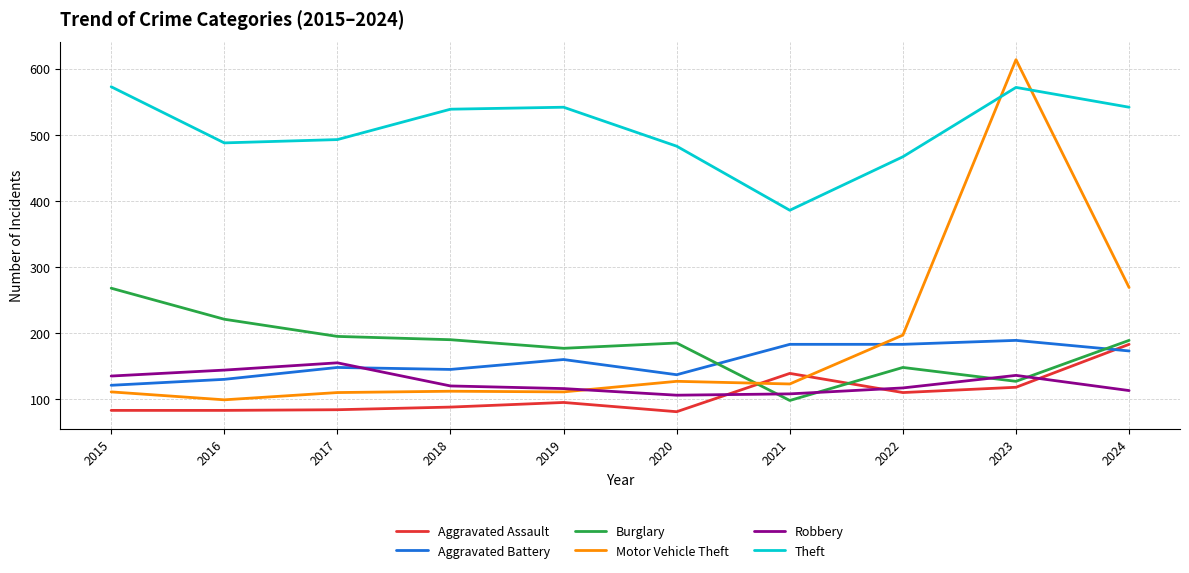

What is the sum of all Theft values?

5085